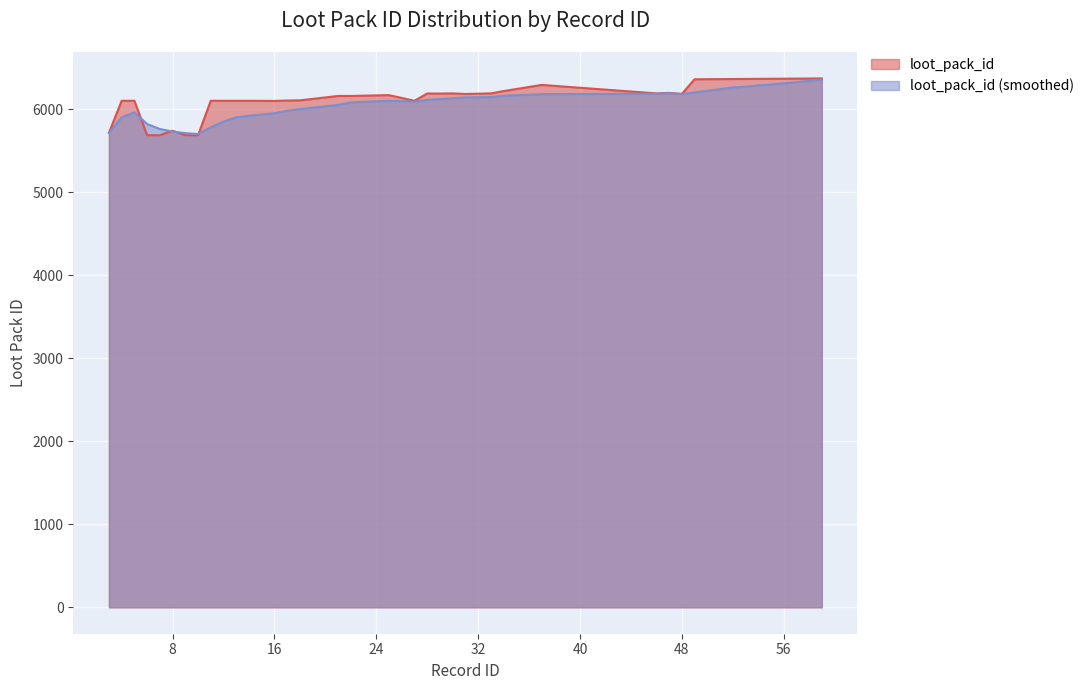

Between 11 and 52, which series saw the biggest shift?

loot_pack_id_smooth